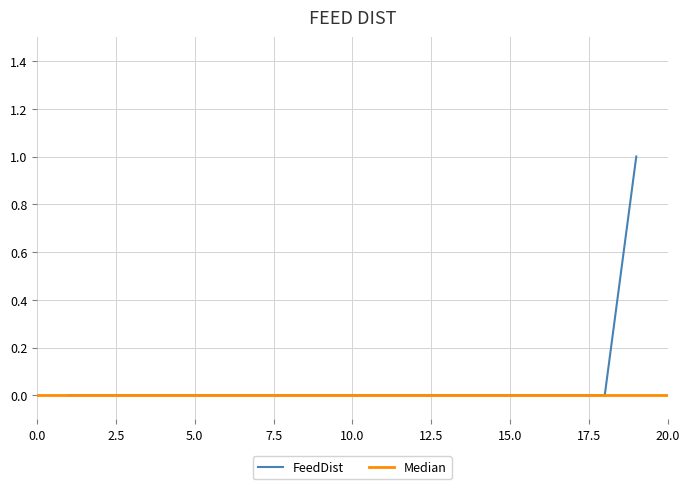

Which has a higher value, 13 or 14?

13